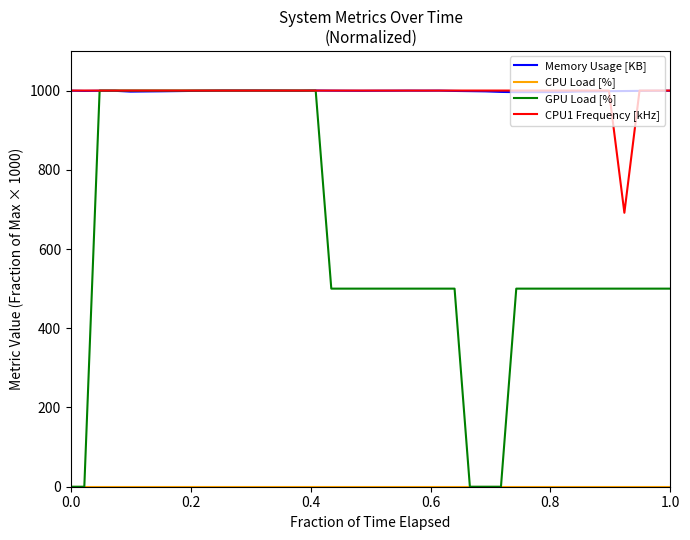

Count the GPU Load [%] values in the range 500 to 1000.

35